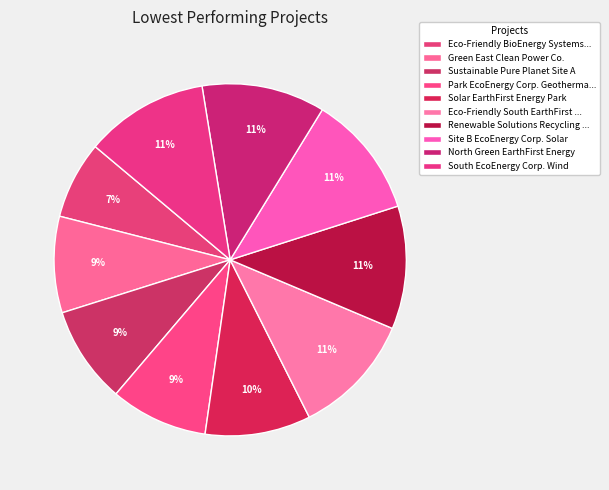

Count the number of slices in the pie.

10